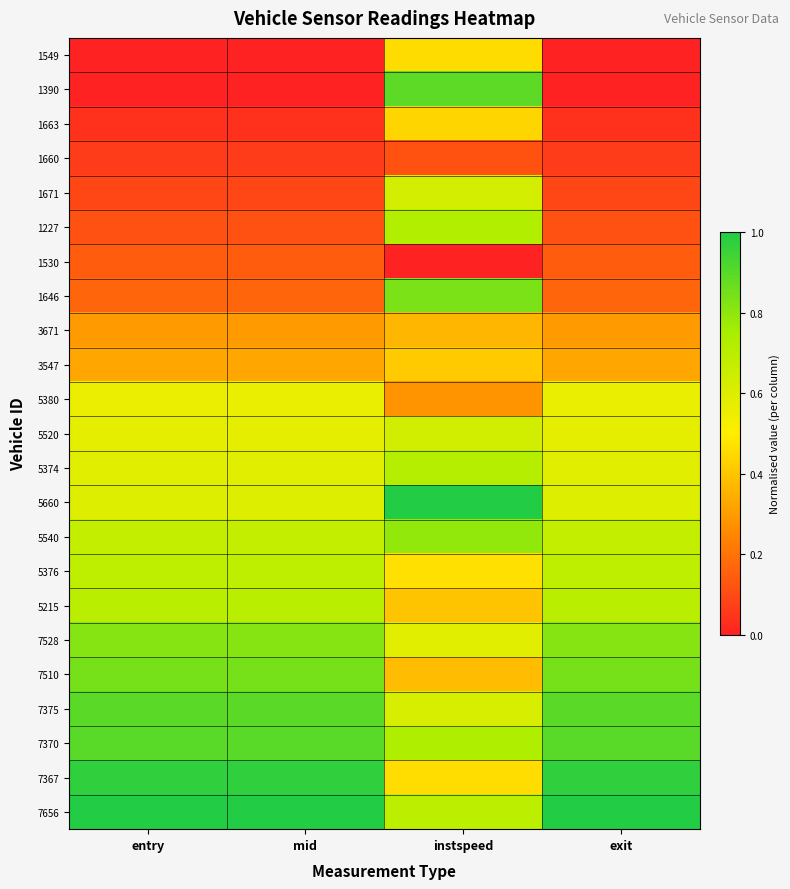

How many categories are shown in the chart?

4